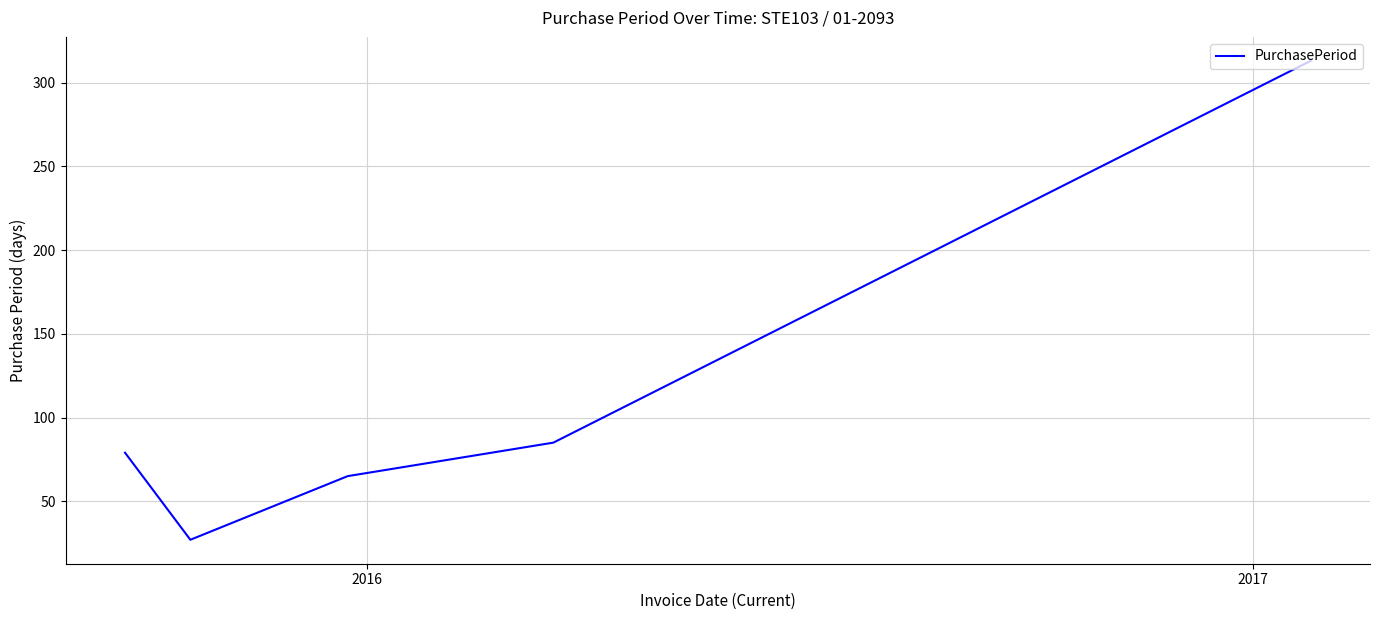

What is the average value?

114